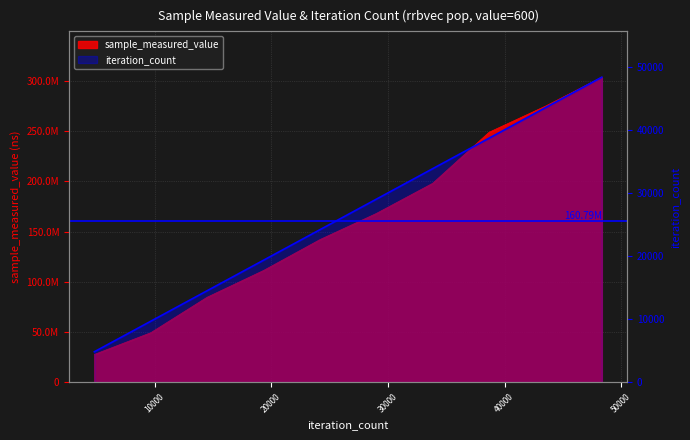

Reading right to left, list all the values displayed in this chart.

sample_measured_value: 303655554	274809763	248803318	197999860	167947661	141951356	111216310	84600767	49266760	27657733
iteration_count: 48340	43506	38672	33838	29004	24170	19336	14502	9668	4834